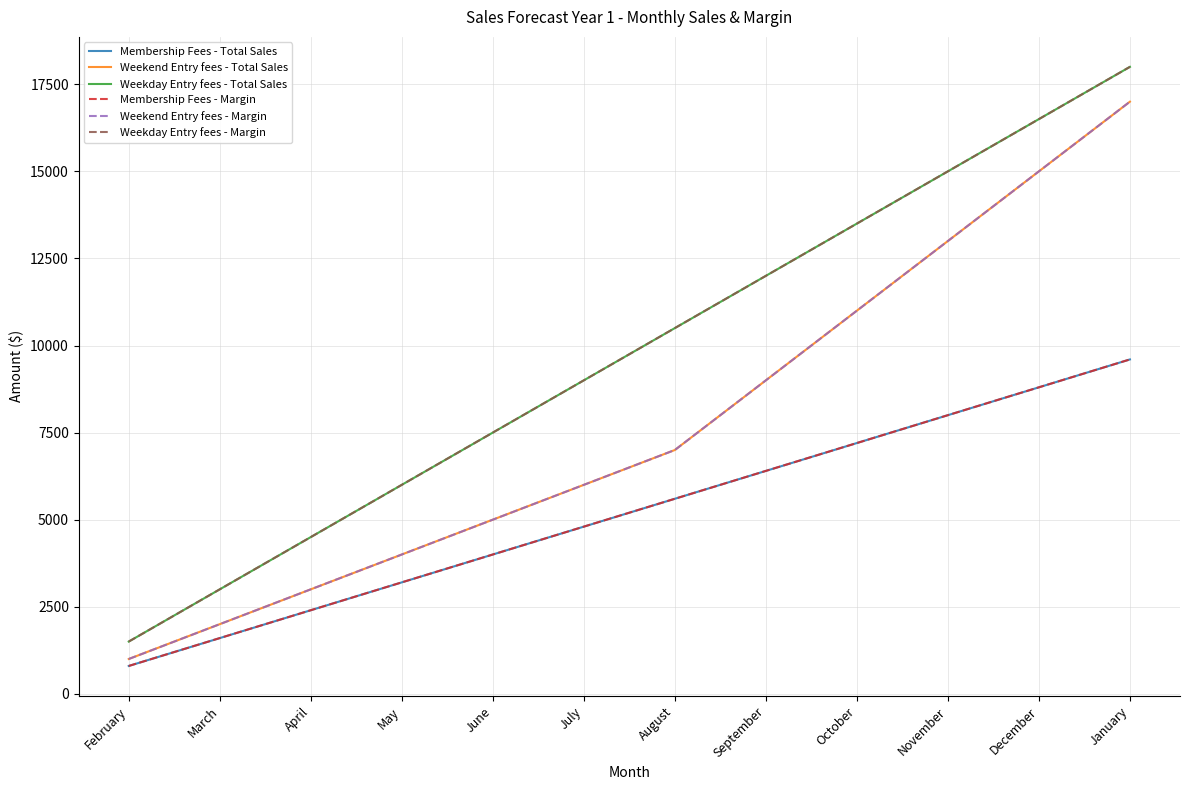

Does the chart have visible grid lines?

Yes